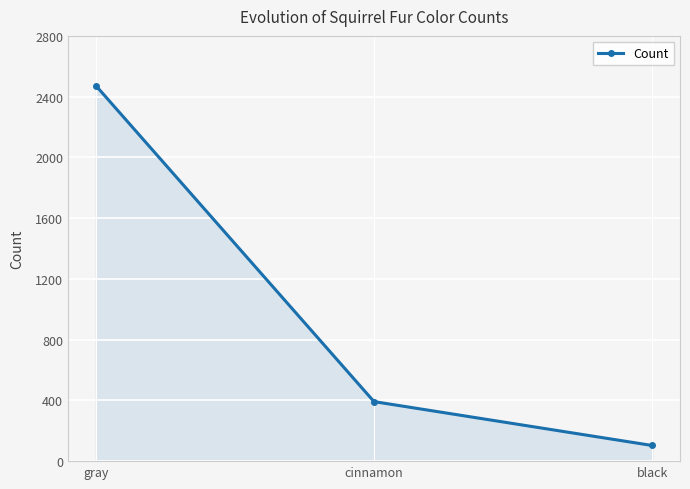

The value at cinnamon is 392. True or false?

True